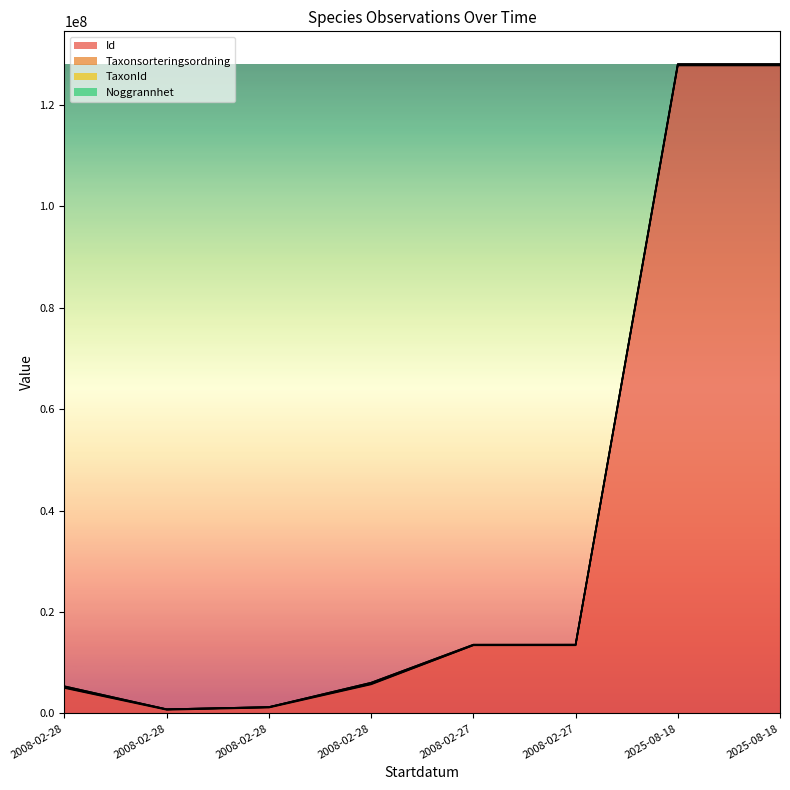

True or false: Noggrannhet and Id cross at least once.

False